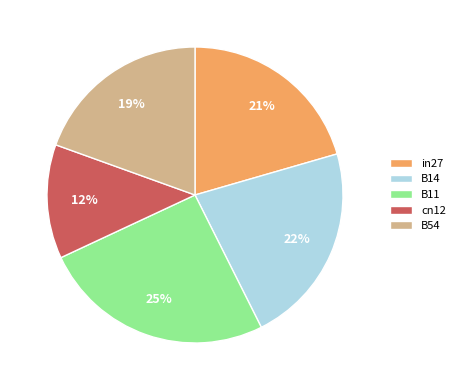

Which has a higher value, in27 or cn12?

in27